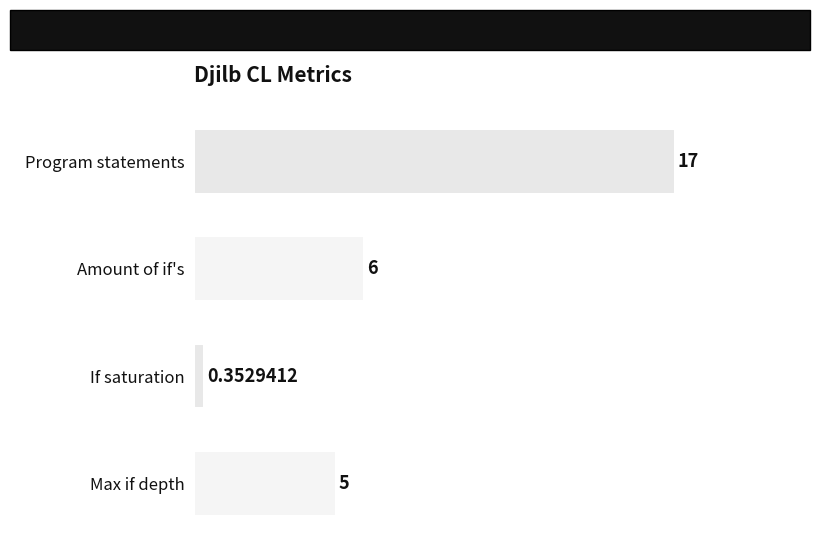

Count the number of data series in this chart.

1